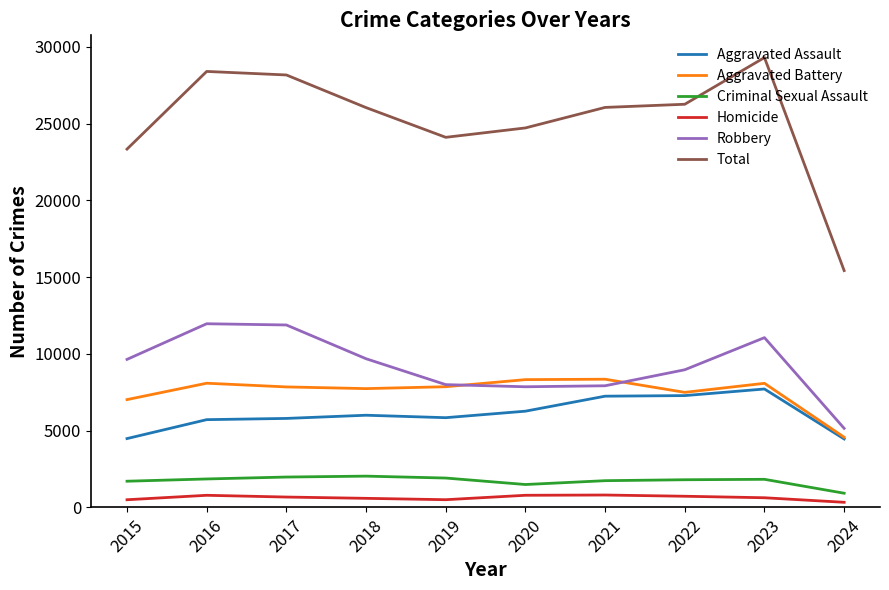

Which series changed the most between 2018 and 2024?

Total